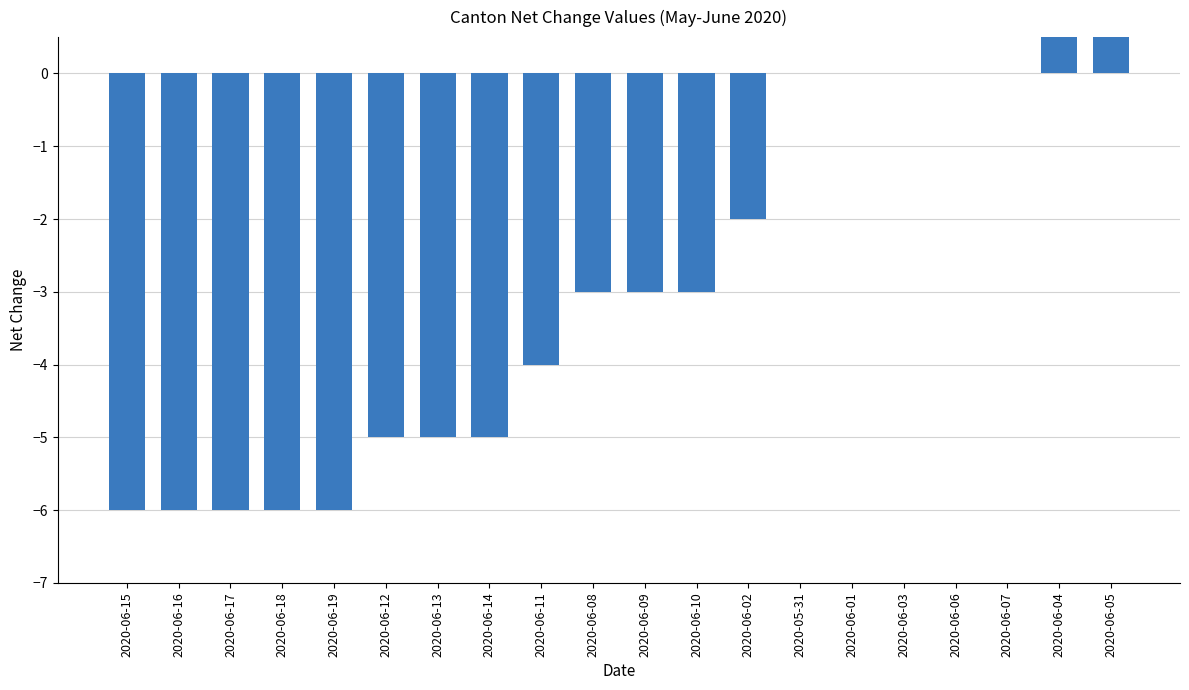

What is the sum of all values?

-58